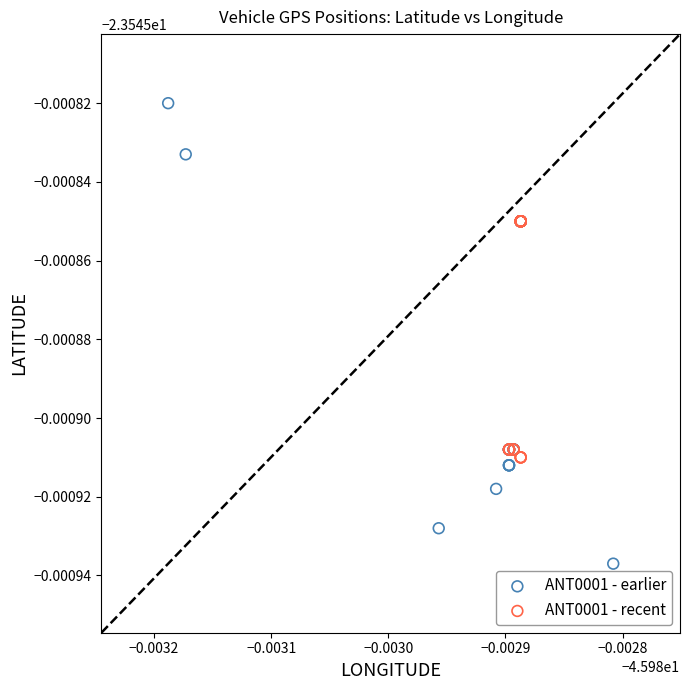

What are all the series names shown in the legend?

ANT0001 - earlier, ANT0001 - recent